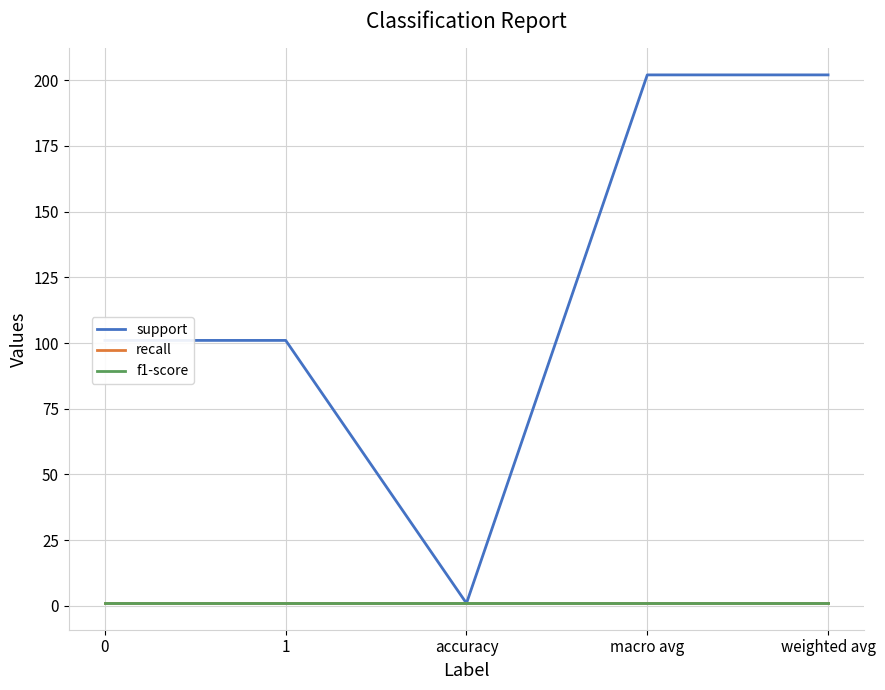

Does the chart have visible grid lines?

Yes